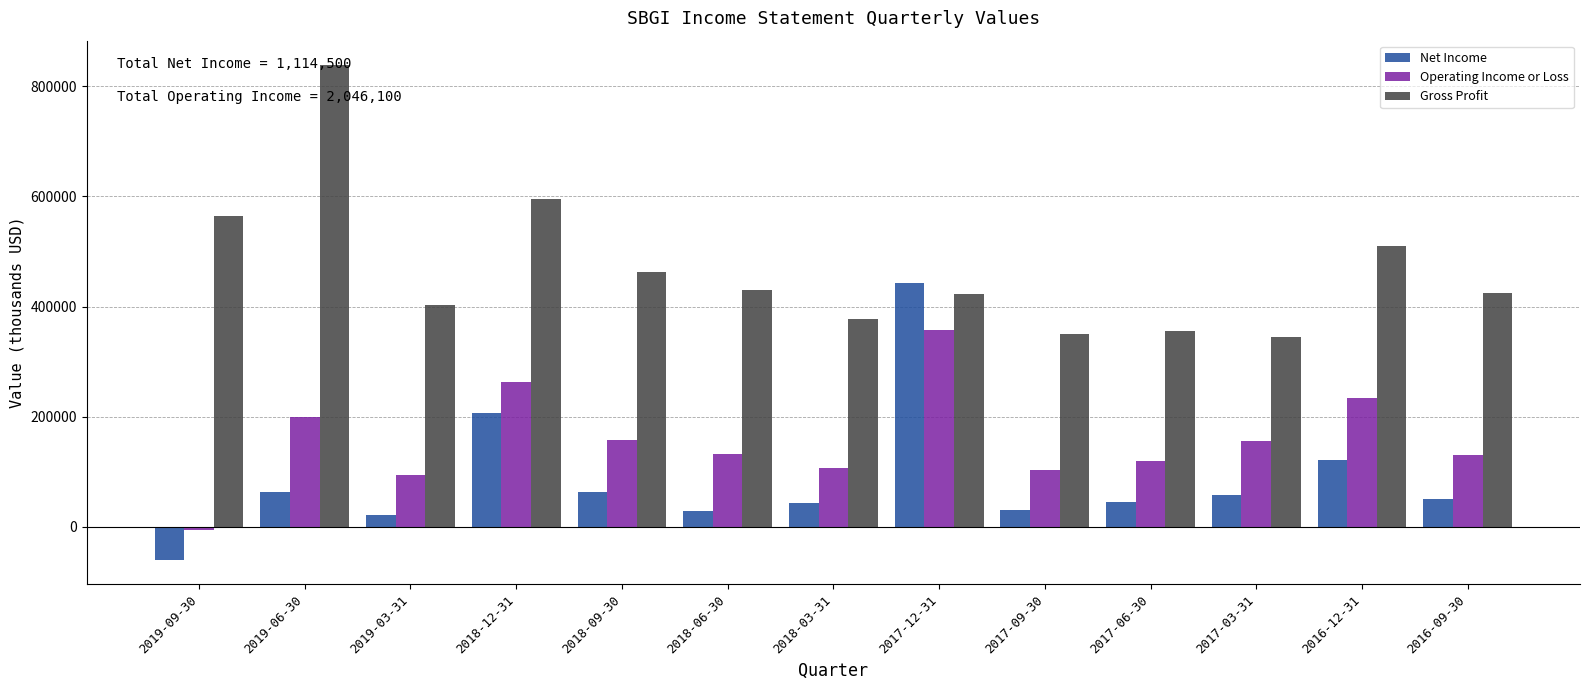

What is the smallest value displayed?

-60000